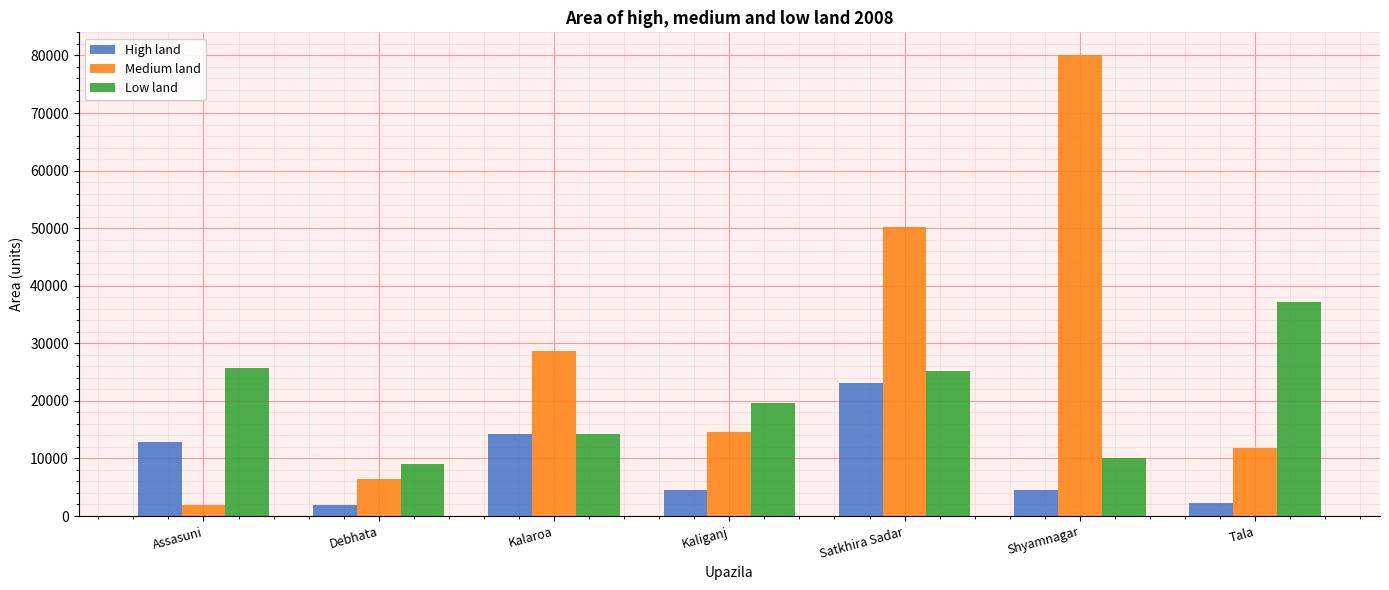

What is the difference between the second highest and second lowest values in the Medium land series?

43767